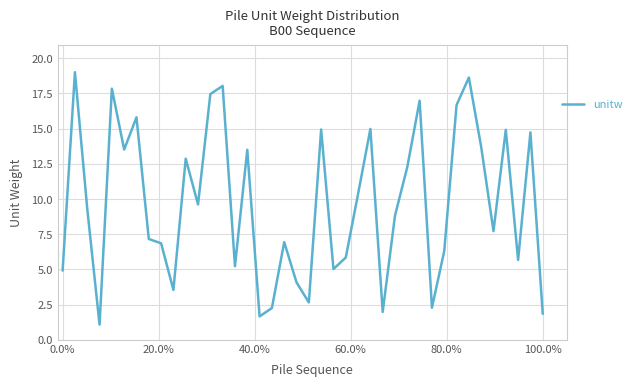

What is the sum of all values?

386.8